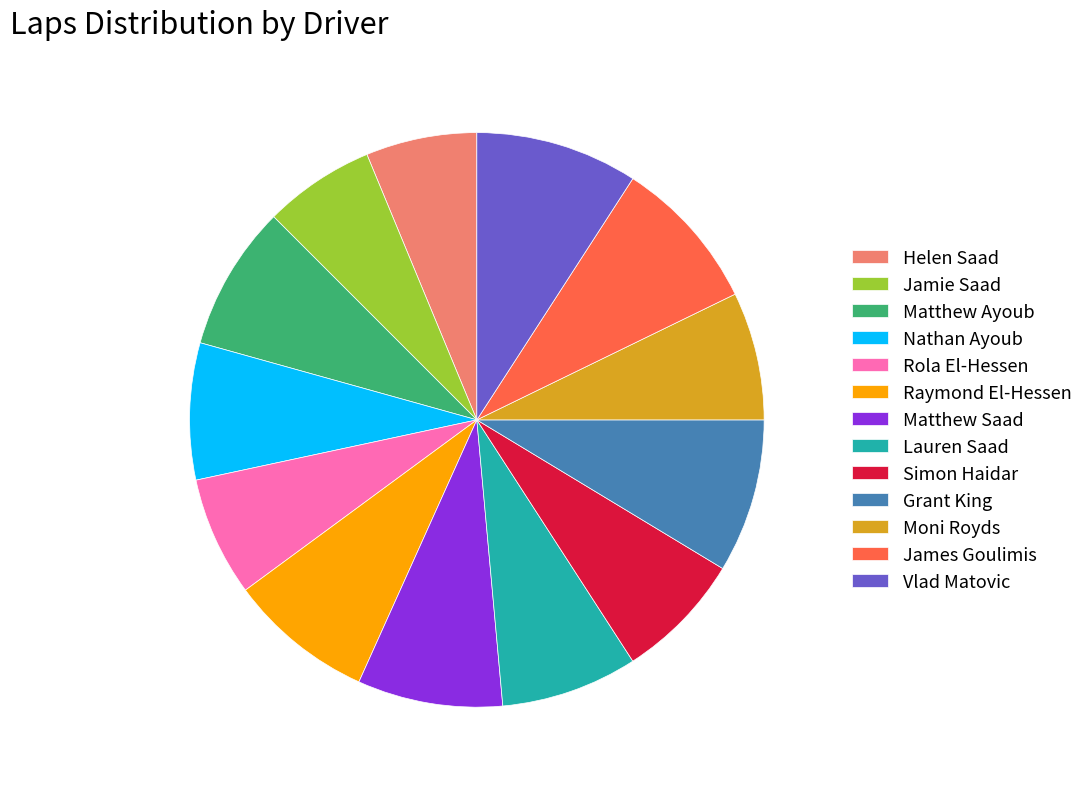

Is it true that Rola El-Hessen is 17% of the pie?

False